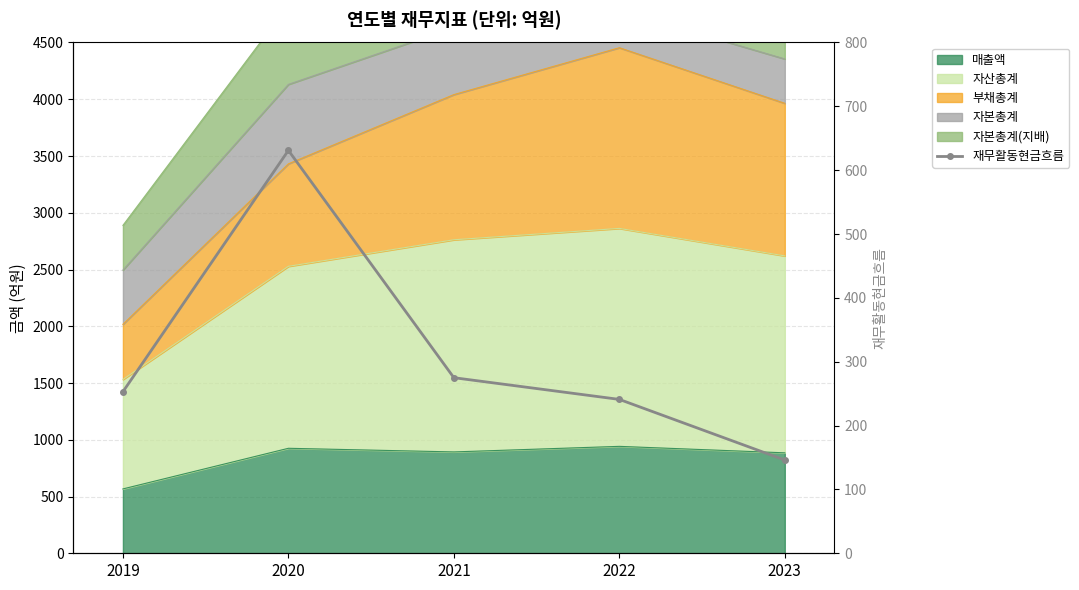

Which category has the lowest value across all series?

2023